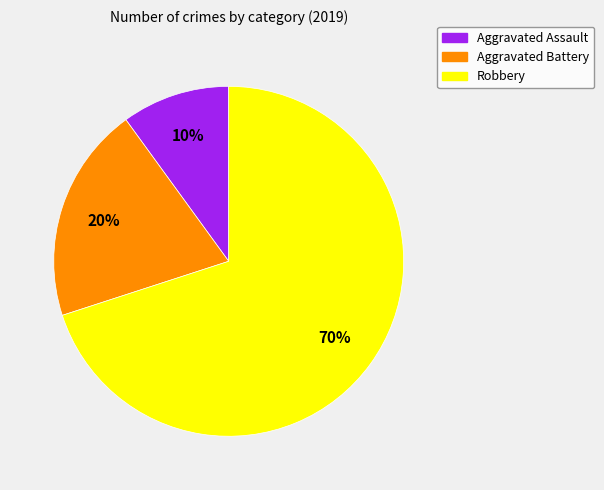

Is it true that Aggravated Battery is 39% of the pie?

False